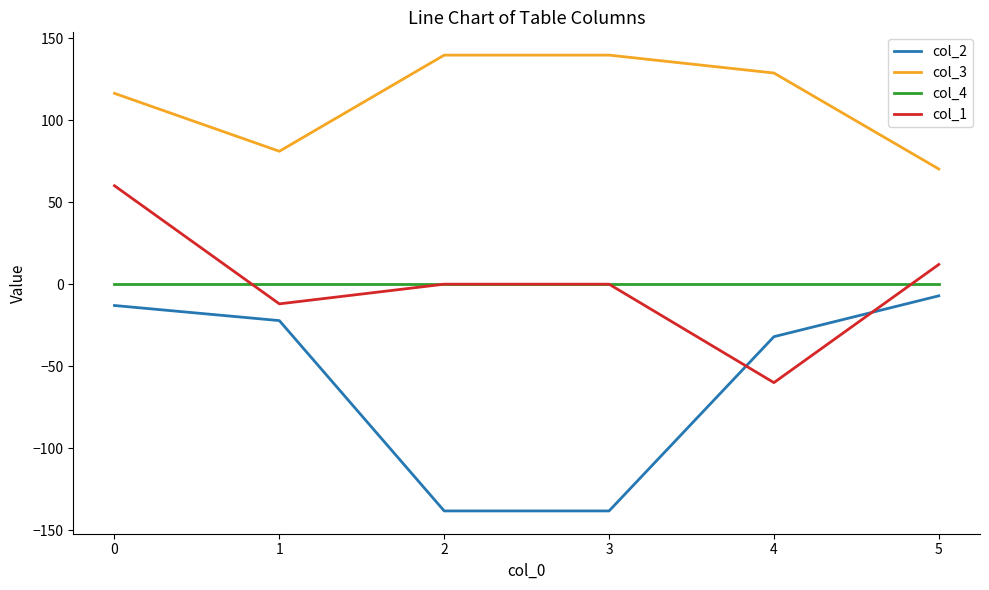

True or false: col_3 and col_1 cross at least once.

False